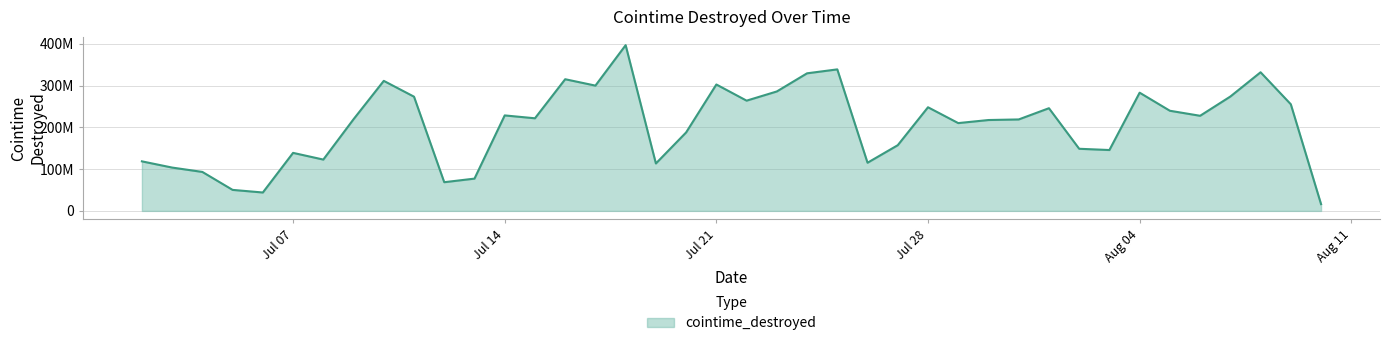

True or false: there are more than 0 points higher than both neighbors.

True